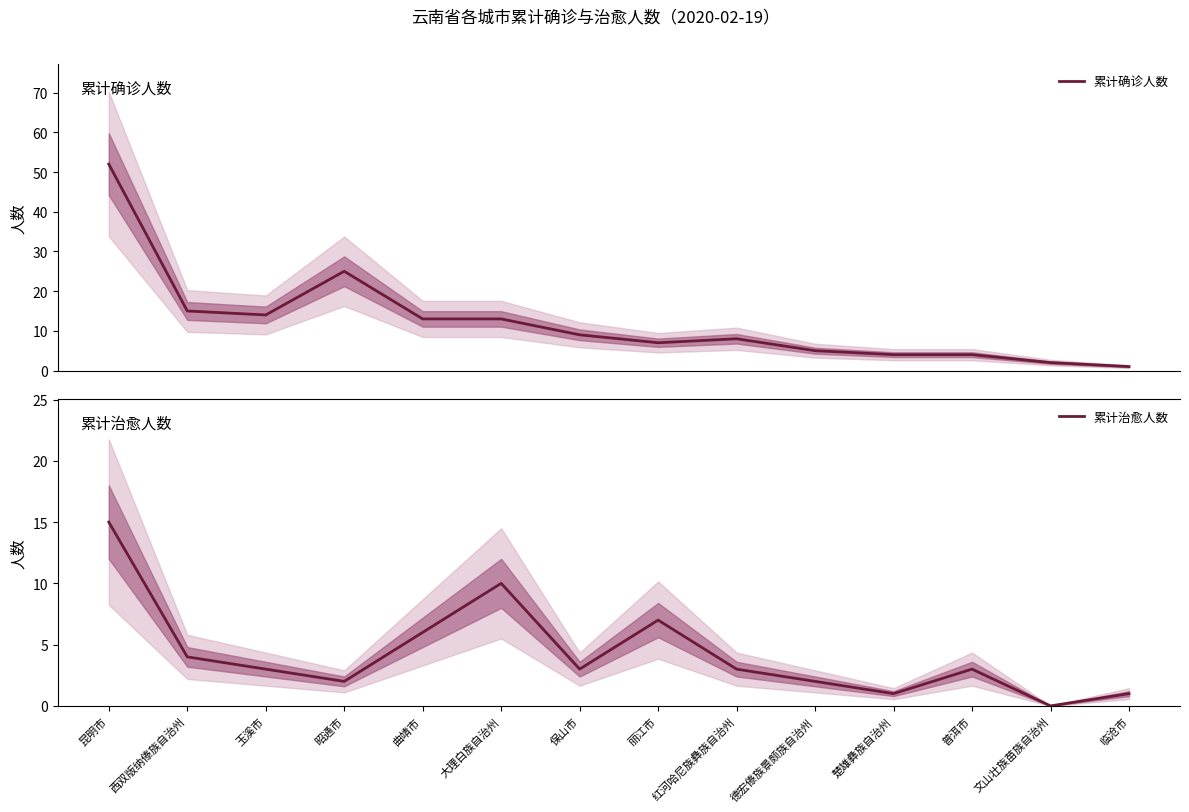

Where is 累计治愈人数 nearest to the value 7?

丽江市